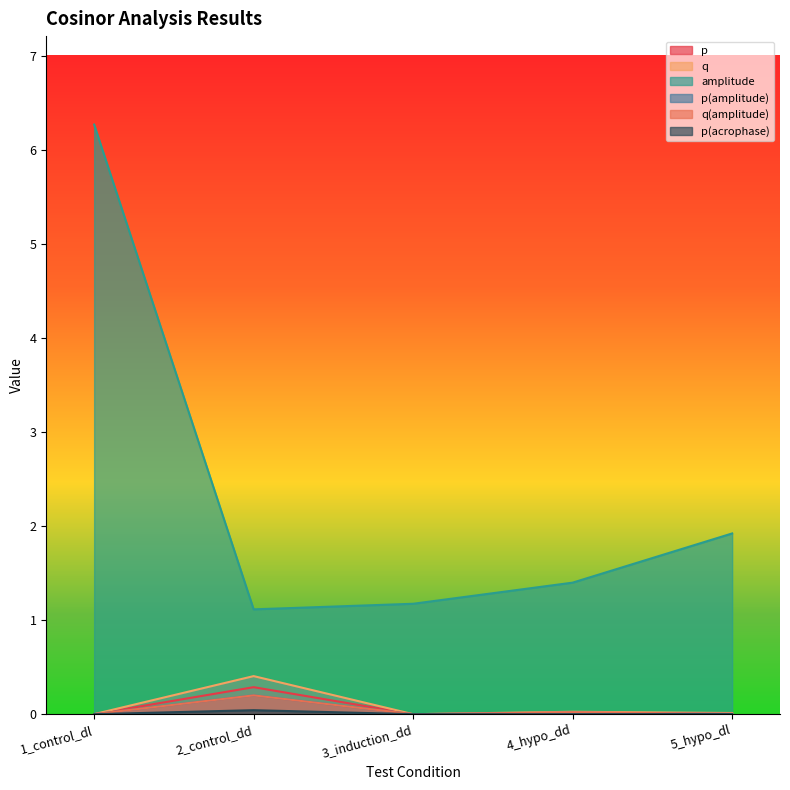

At which label does p(acrophase) reach its peak?

2_control_dd